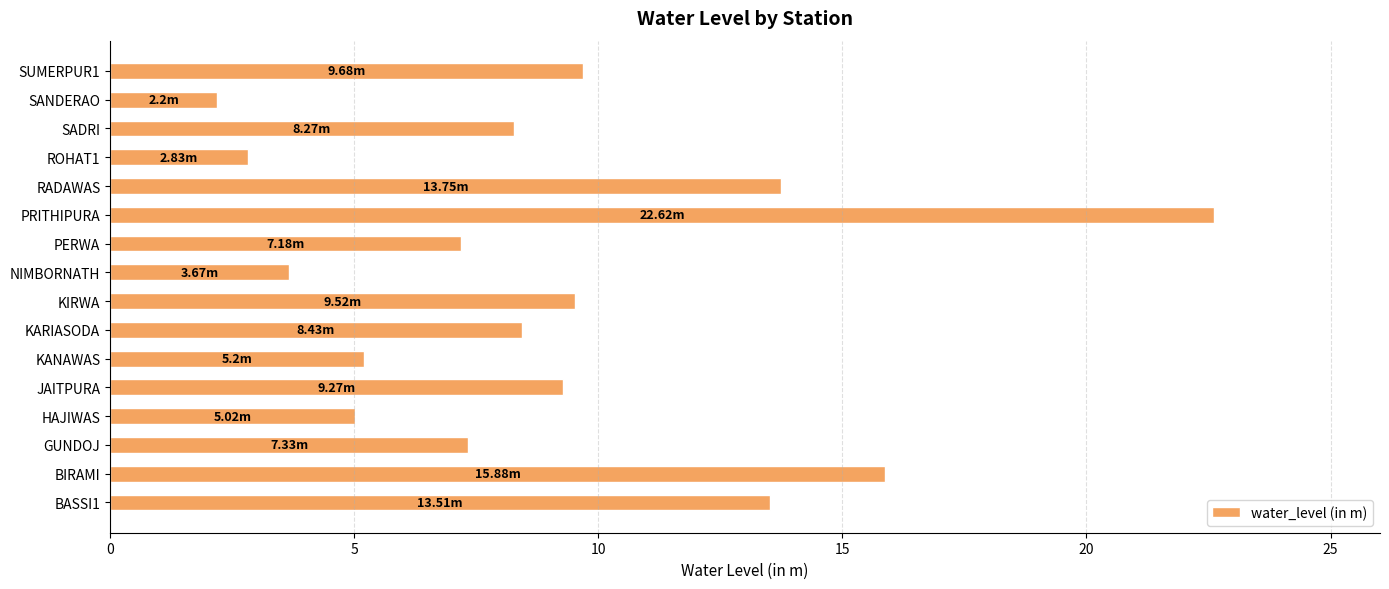

Between BASSI1 and GUNDOJ, which is larger?

BASSI1